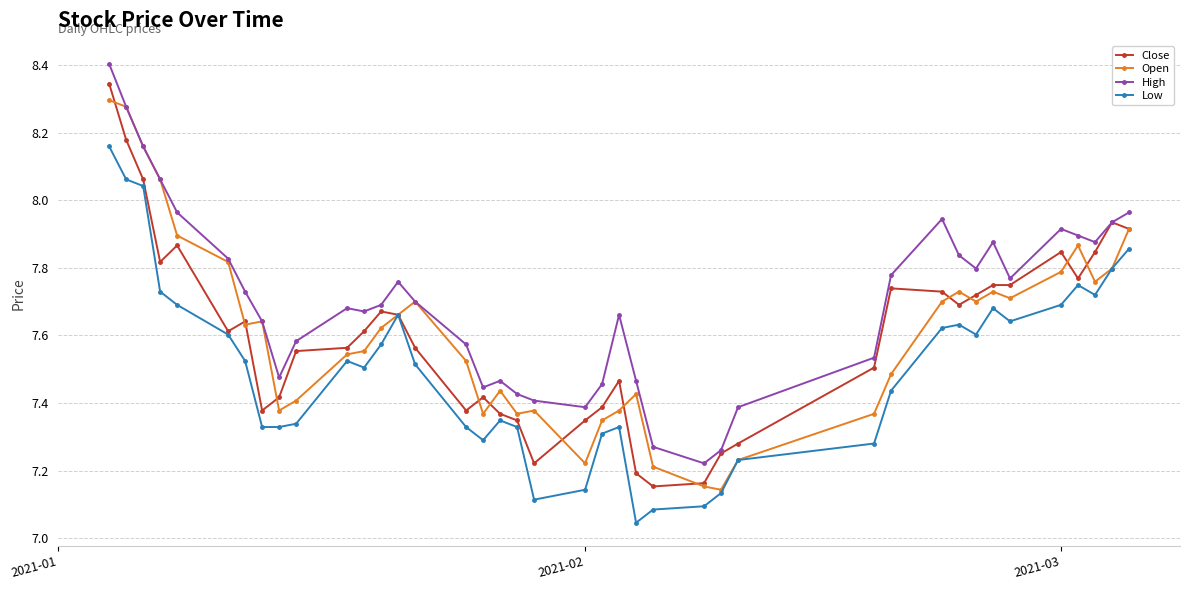

True or false: Low and High intersect in this chart.

False